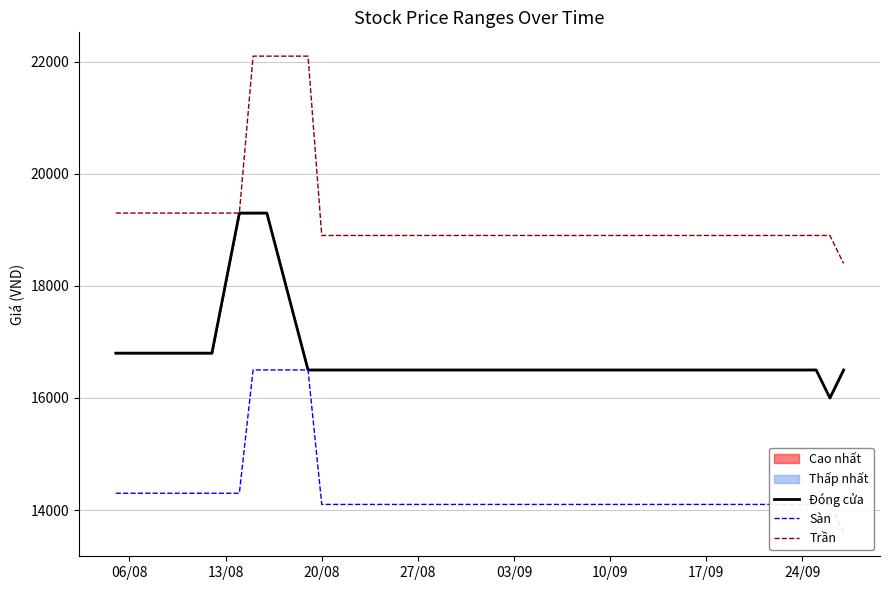

What is the maximum value for Trần?

22100